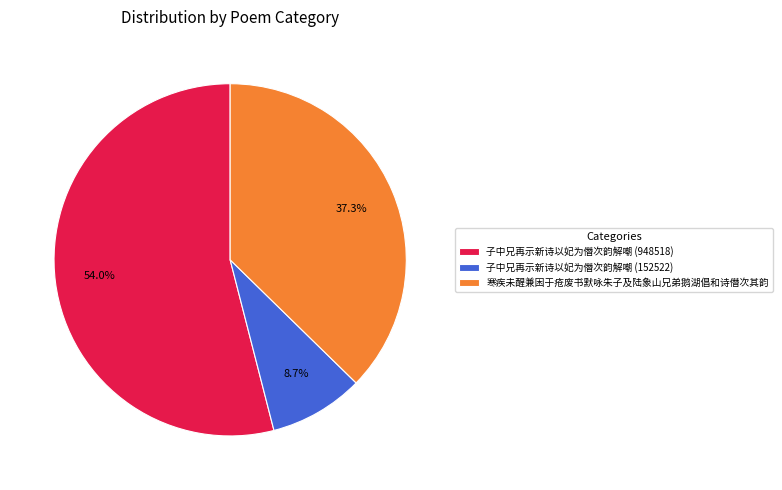

Which has a higher value, 寒疾未醒兼困于疮废书默咏朱子及陆象山兄弟鹅湖倡和诗僭次其韵 or 子中兄再示新诗以妃为僭次韵解嘲 (948518)?

子中兄再示新诗以妃为僭次韵解嘲 (948518)